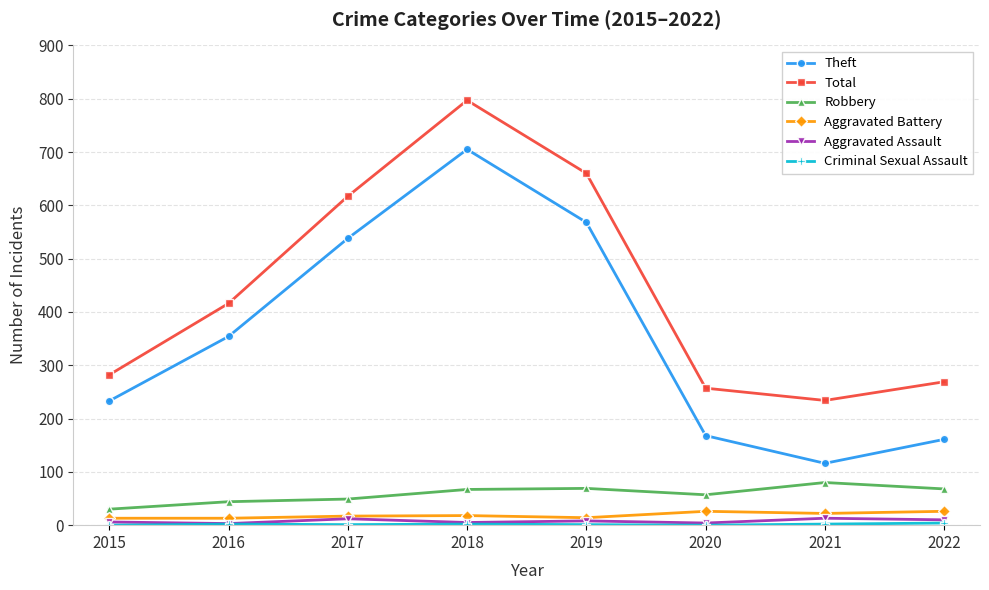

Does the chart display data point markers on the line(s)?

Yes